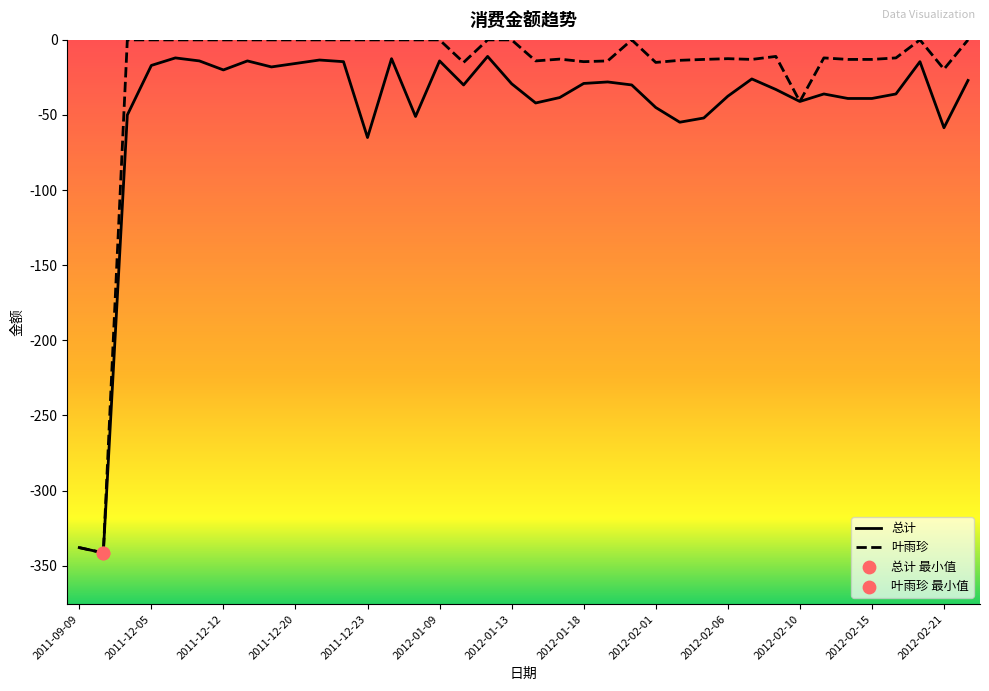

Which series has the widest spread of values?

叶雨珍